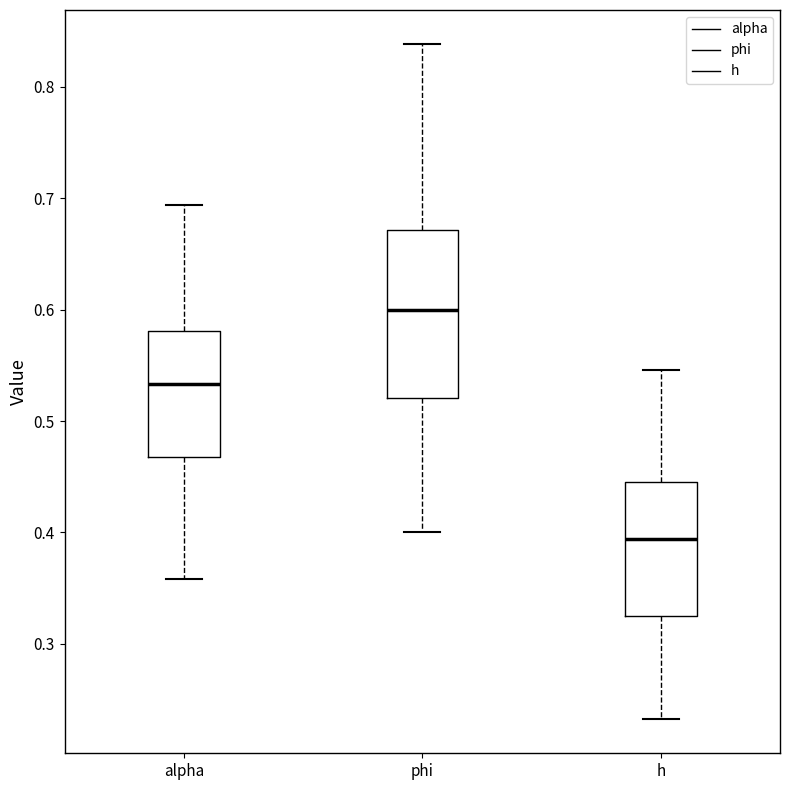

Reading left to right, read every box against the y-axis: the position of its median line, the range the box covers, and the ends of its whiskers. The values are not printed on the chart, so give them approximately, as read against the axis.

alpha: median 0.53, box 0.47 to 0.58, whiskers 0.36 to 0.69
phi: median 0.60, box 0.52 to 0.67, whiskers 0.40 to 0.84
h: median 0.39, box 0.33 to 0.45, whiskers 0.23 to 0.55